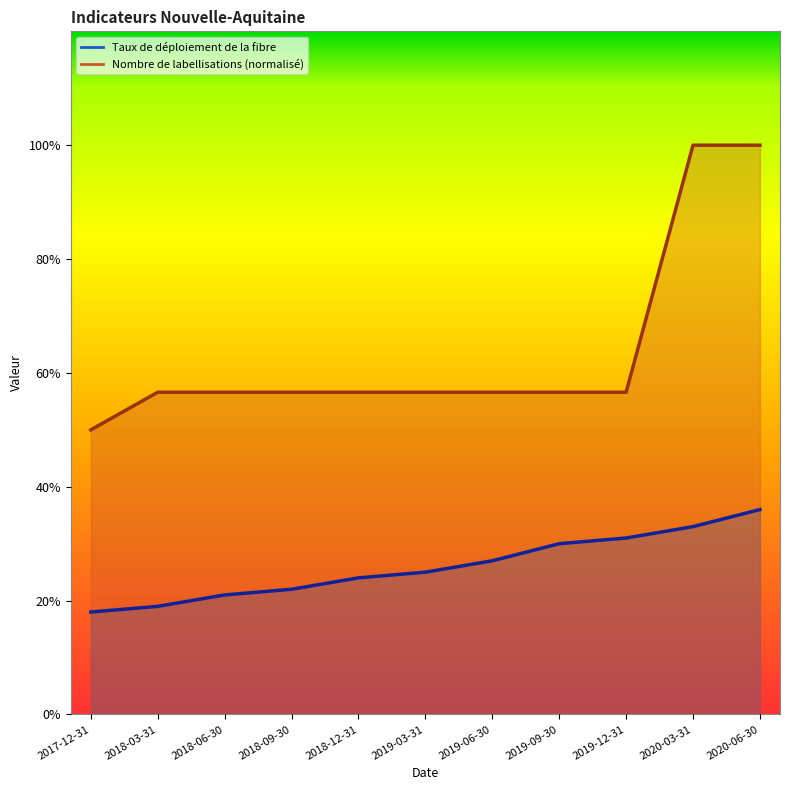

What is the label of the 11th point from the right?

2017-12-31